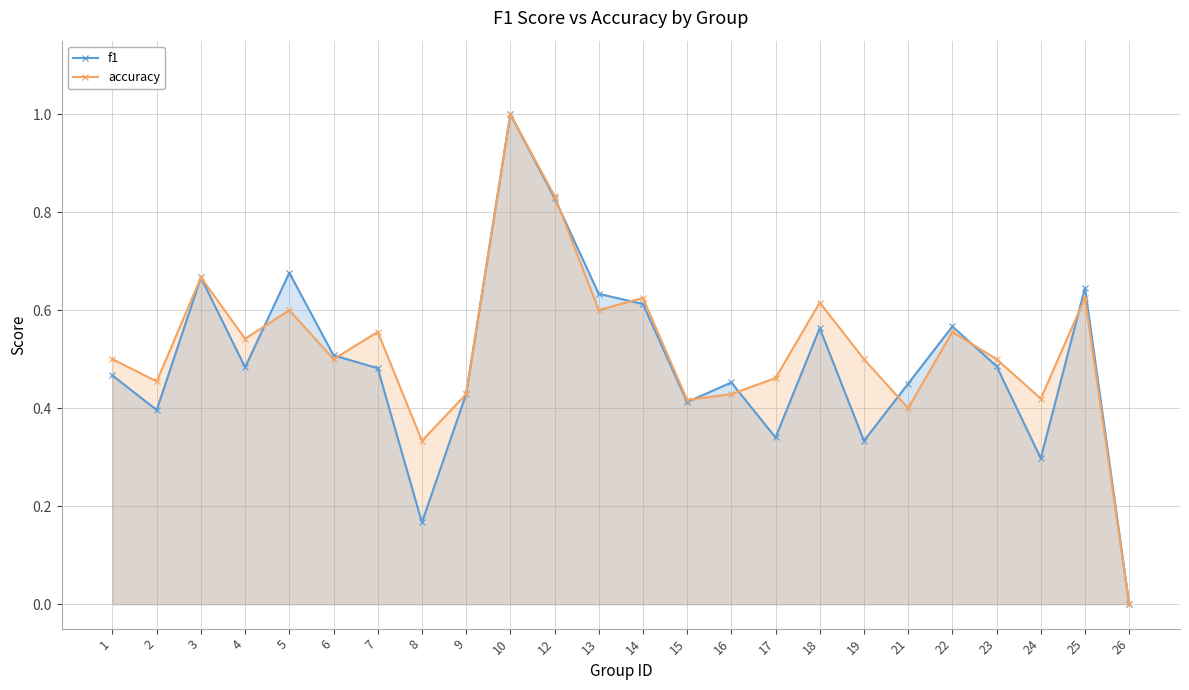

At how many categories does at least one series exceed 0?

23